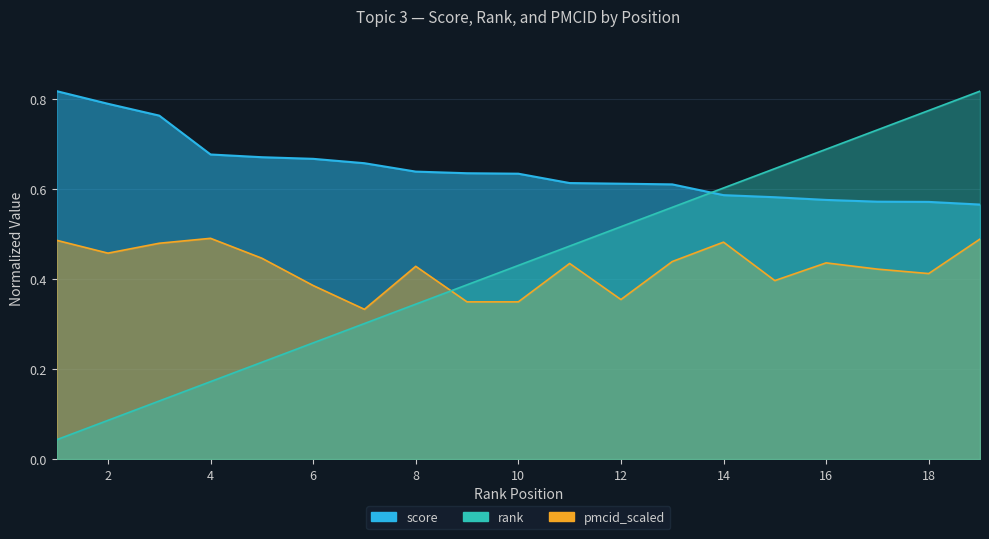

Does the chart display data point markers on the line(s)?

No